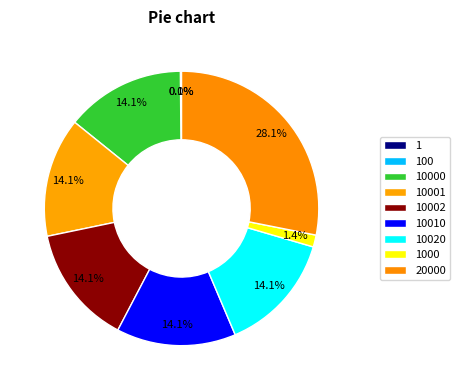

What is the change in value from 100 to 20000?

+19900